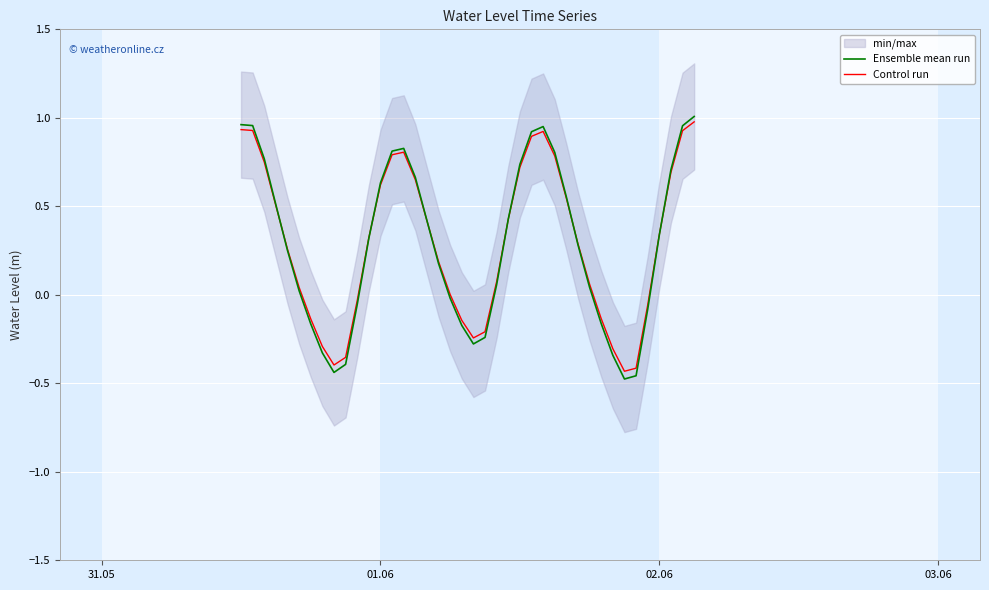

In Control run, how many points are higher than both neighbors (excluding endpoints)?

2